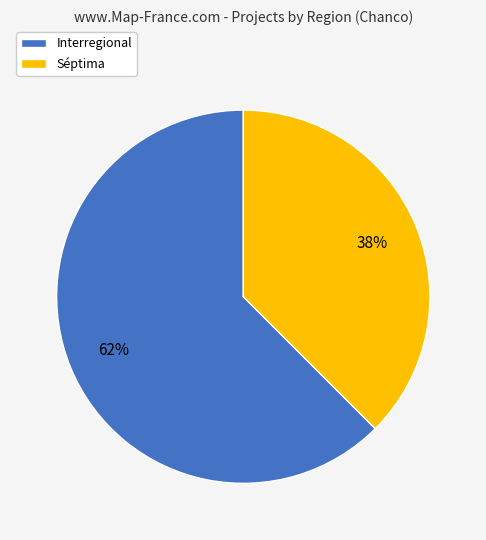

Is the sum of Interregional and Séptima greater than half?

Yes